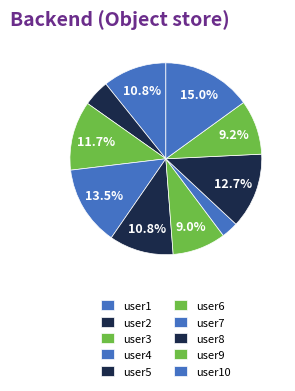

Which slice is the largest?

user10